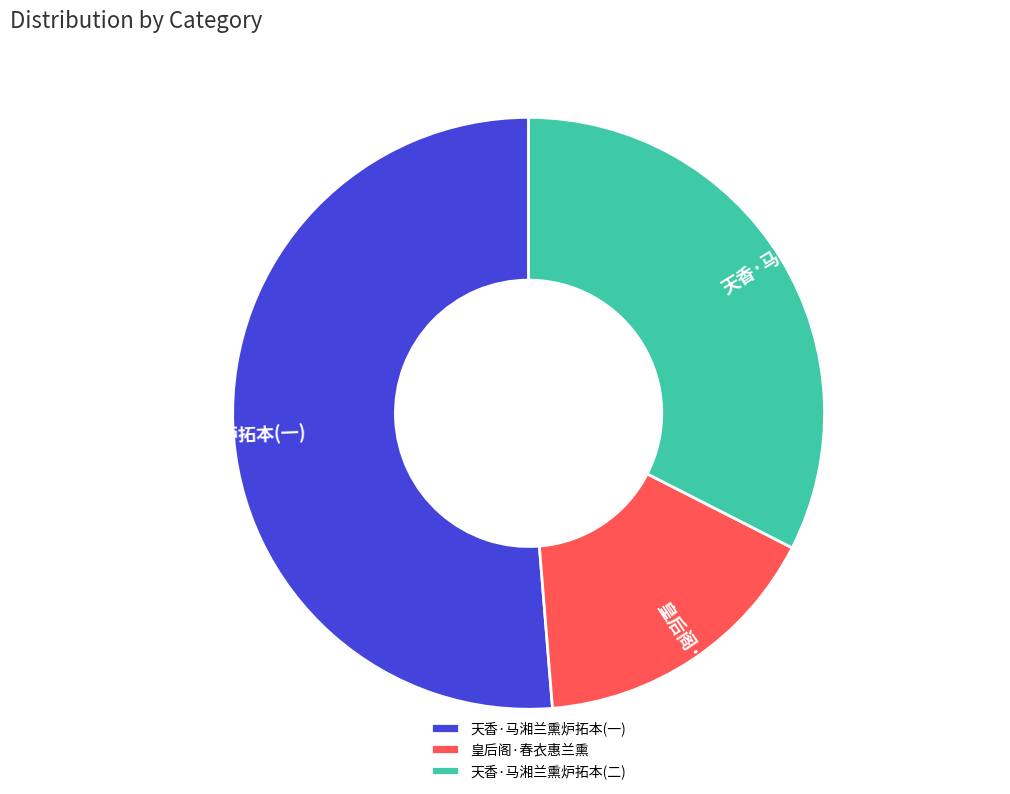

Is the sum of 天香·马湘兰熏炉拓本(一) and 天香·马湘兰熏炉拓本(二) greater than half?

Yes